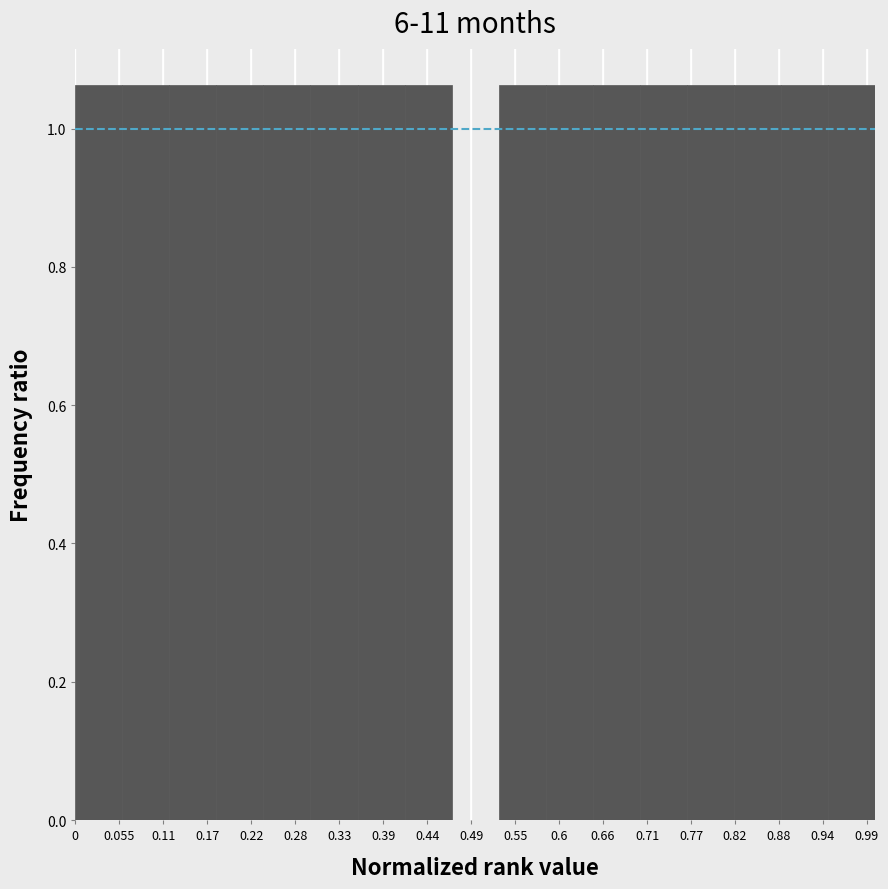

Reading left to right, transcribe this chart: for each bar, give the range it covers on the x-axis and its height. Neither the bar edges nor the heights are printed on the chart, so give them approximately, as read against the axes.

0.00 to 0.06: 1.06
0.06 to 0.12: 1.06
0.12 to 0.18: 1.06
0.18 to 0.24: 1.06
0.24 to 0.29: 1.06
0.29 to 0.35: 1.06
0.35 to 0.41: 1.06
0.41 to 0.47: 1.06
0.47 to 0.53: 0
0.53 to 0.59: 1.06
0.59 to 0.65: 1.06
0.65 to 0.71: 1.06
0.71 to 0.76: 1.06
0.76 to 0.82: 1.06
0.82 to 0.88: 1.06
0.88 to 0.94: 1.06
0.94 to 1.00: 1.06